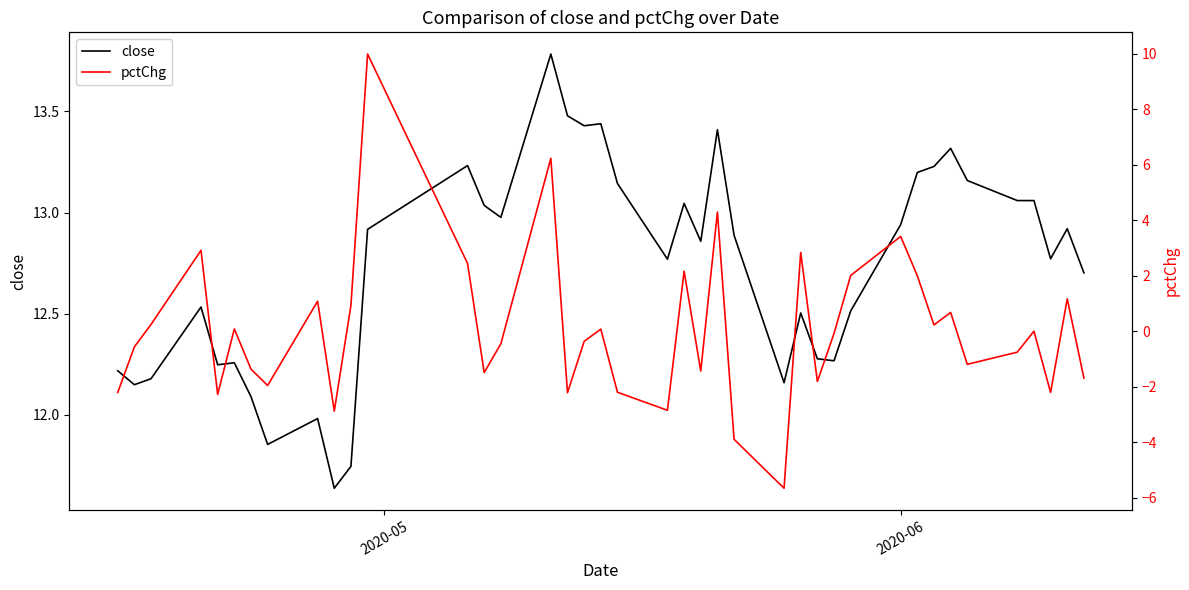

How many series are shown in this chart?

2